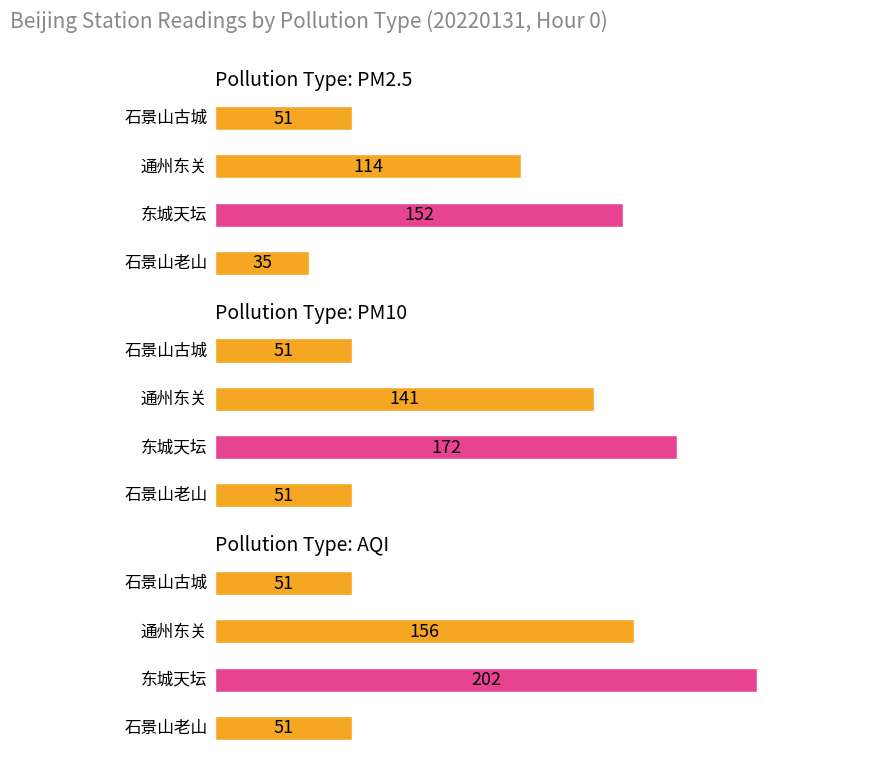

Count the number of data series in this chart.

3